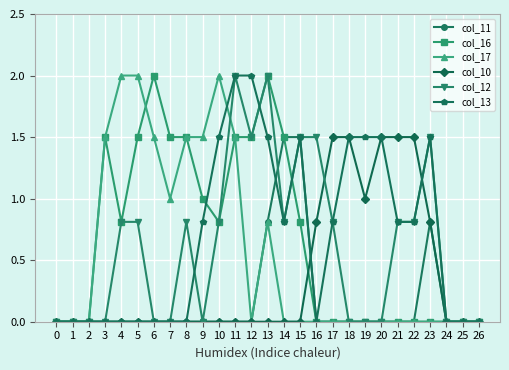

What are all the series names shown in the legend?

col_11, col_16, col_17, col_10, col_12, col_13